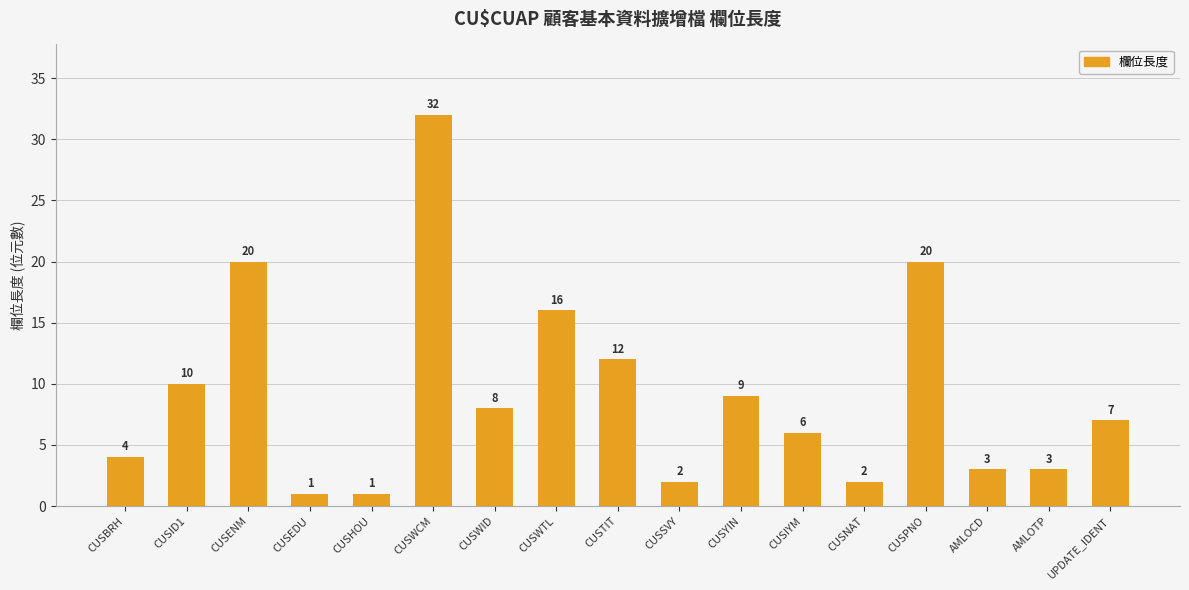

True or false: the data shows 5 at AMLOTP.

False